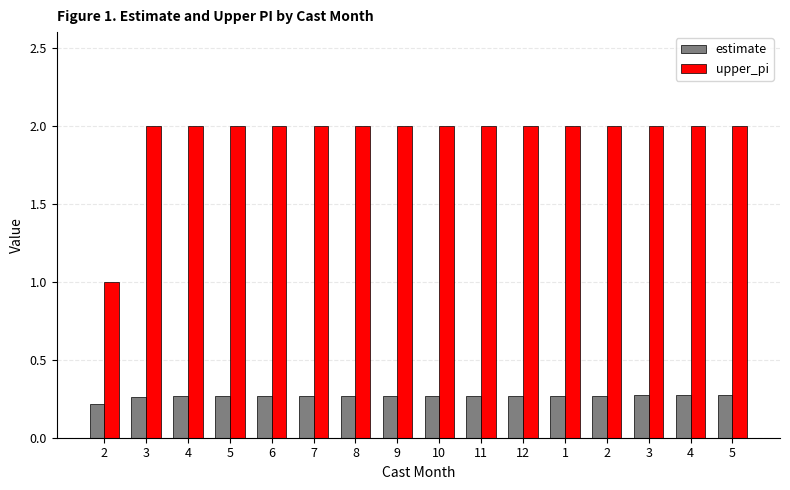

How many groups of bars are there?

16